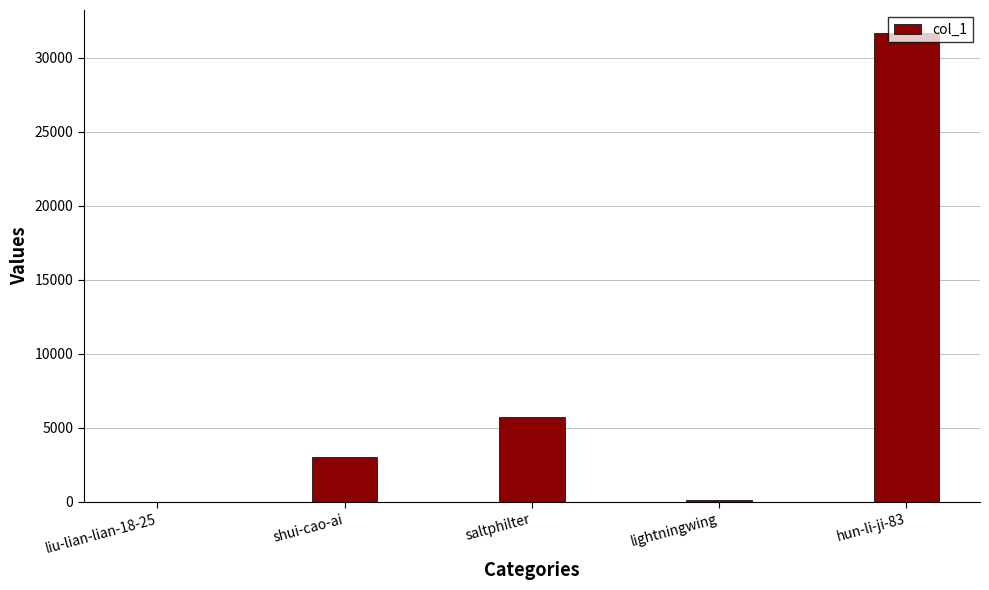

Between saltphilter and shui-cao-ai, which is larger?

saltphilter